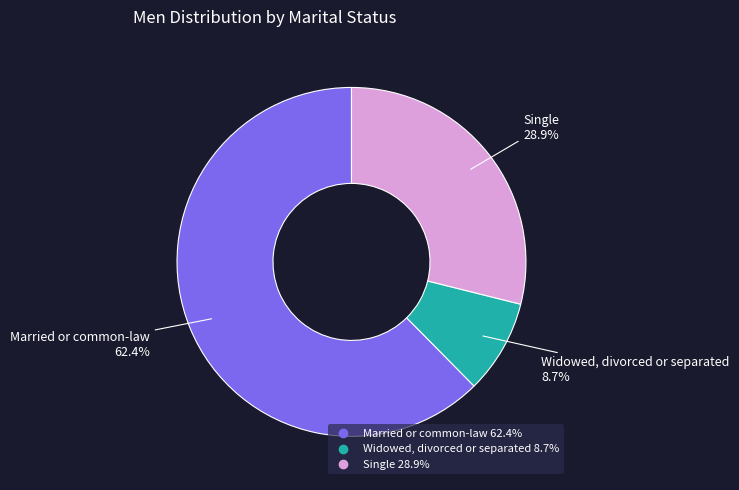

What is the majority slice?

Married or common-law